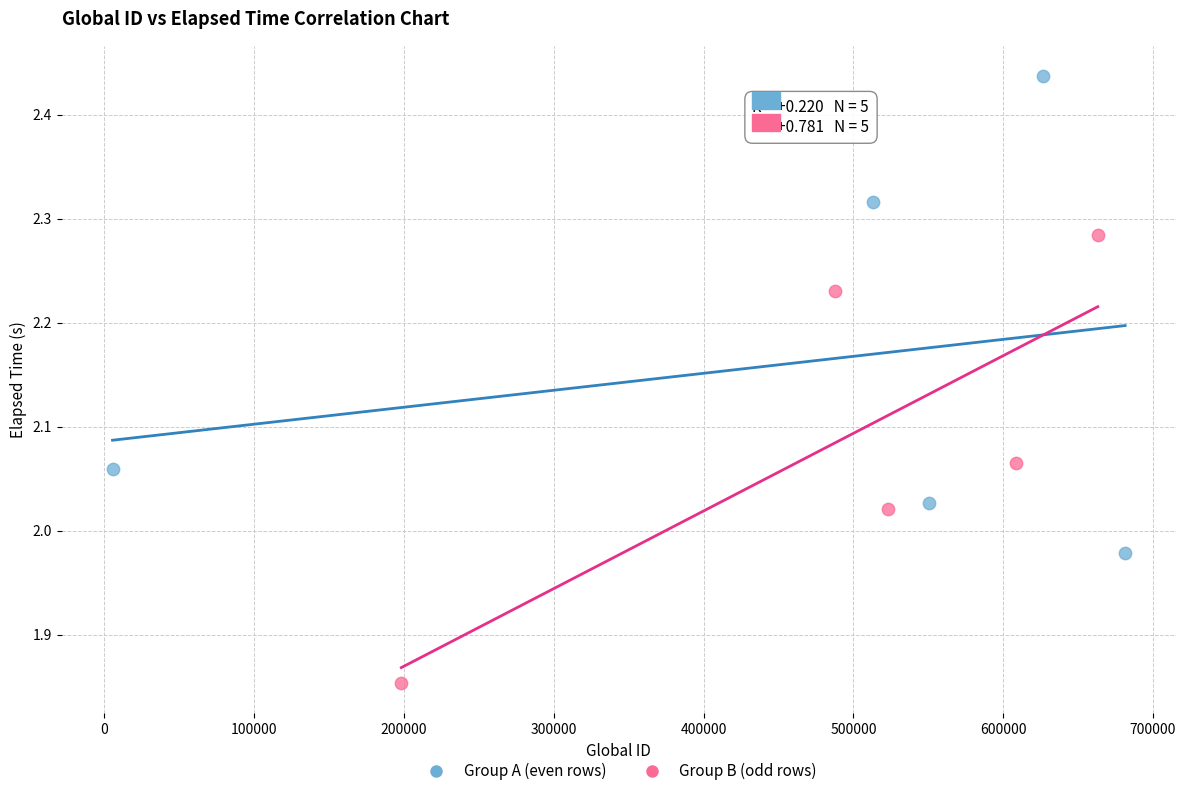

Which series contains the highest Y value?

Group A (even rows)